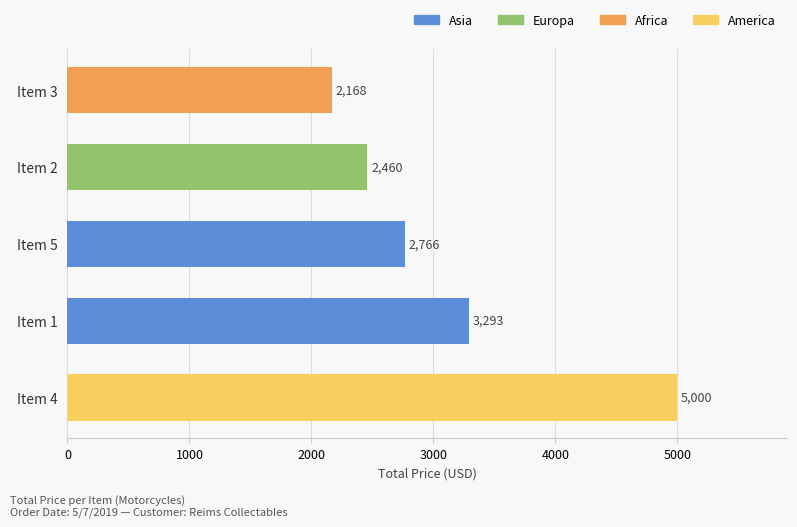

What is the approximate value at Item 3?

2168.5